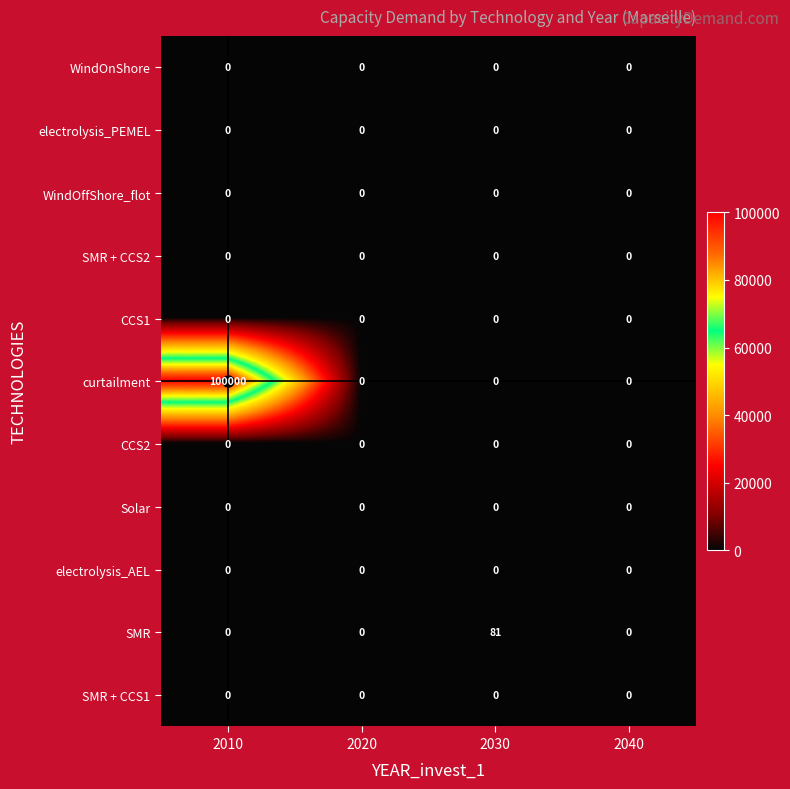

What is the total value across all series at 2010?

100000